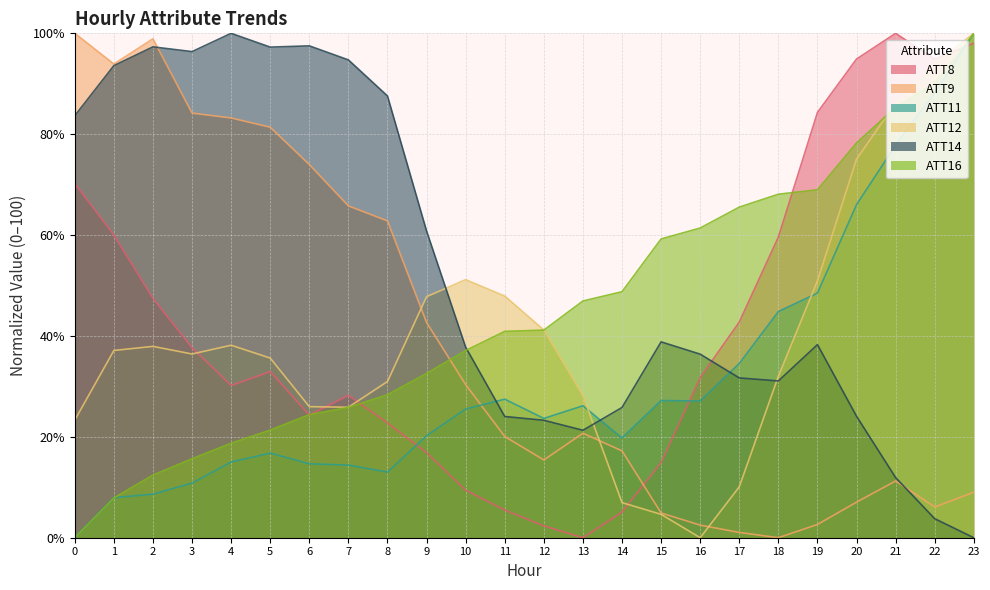

True or false: ATT11 and ATT9 cross at least once.

True